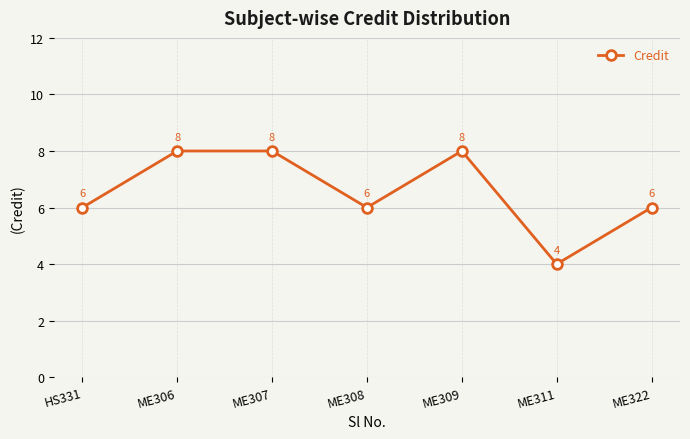

What is the value of the 6th point from the left?

4